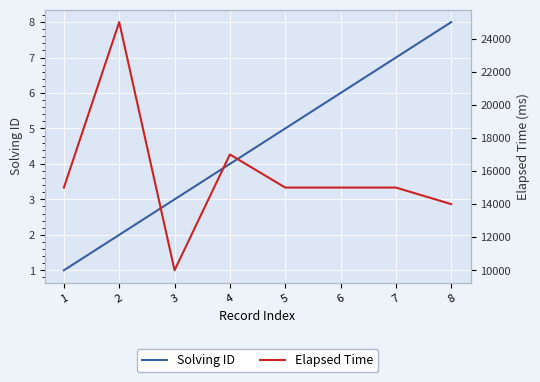

Count the number of categories in the chart.

8